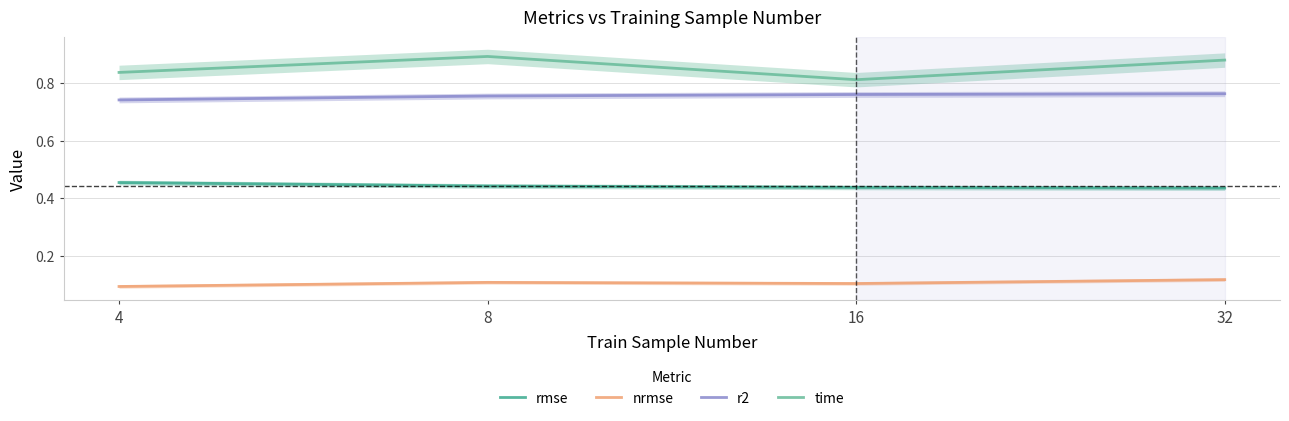

The rmse series shows 0.7 at 8. True or false?

False